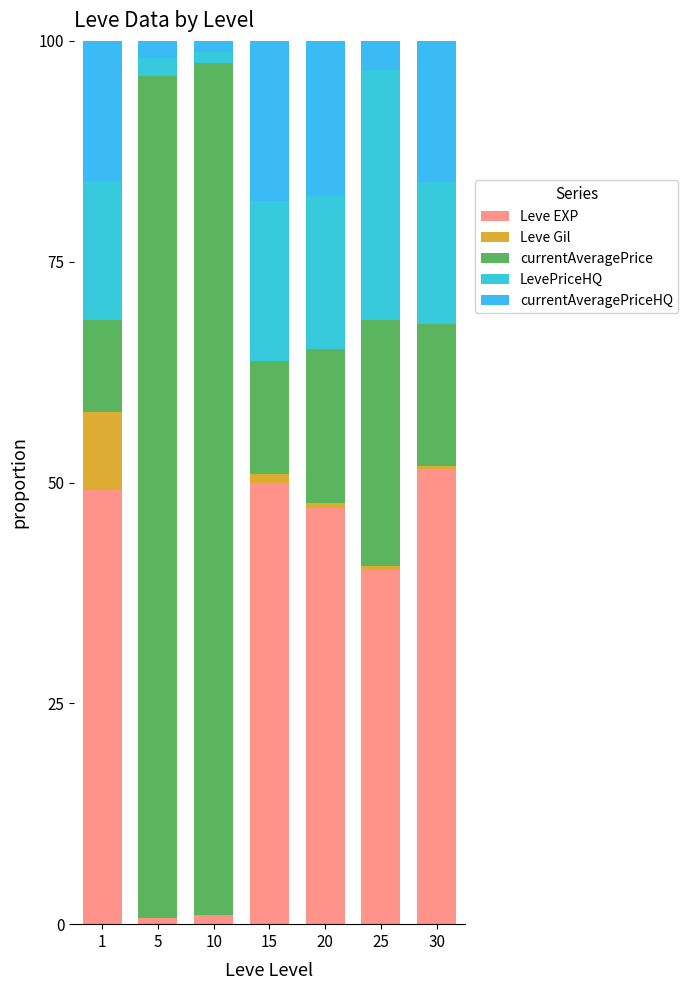

At which category is the sum across all series the highest?

5